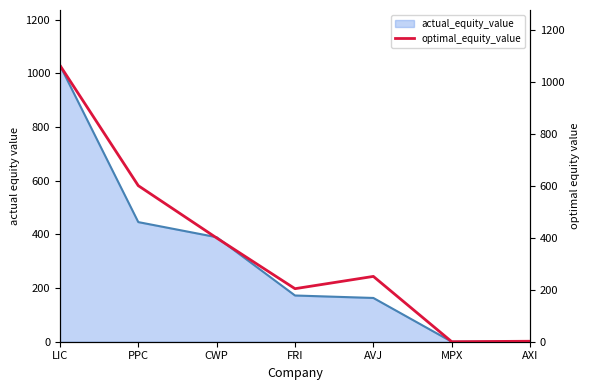

Reading left to right, transcribe all the data shown in this chart.

1063.9	600.6	399.4	204.1	251.4	0.0	1.8